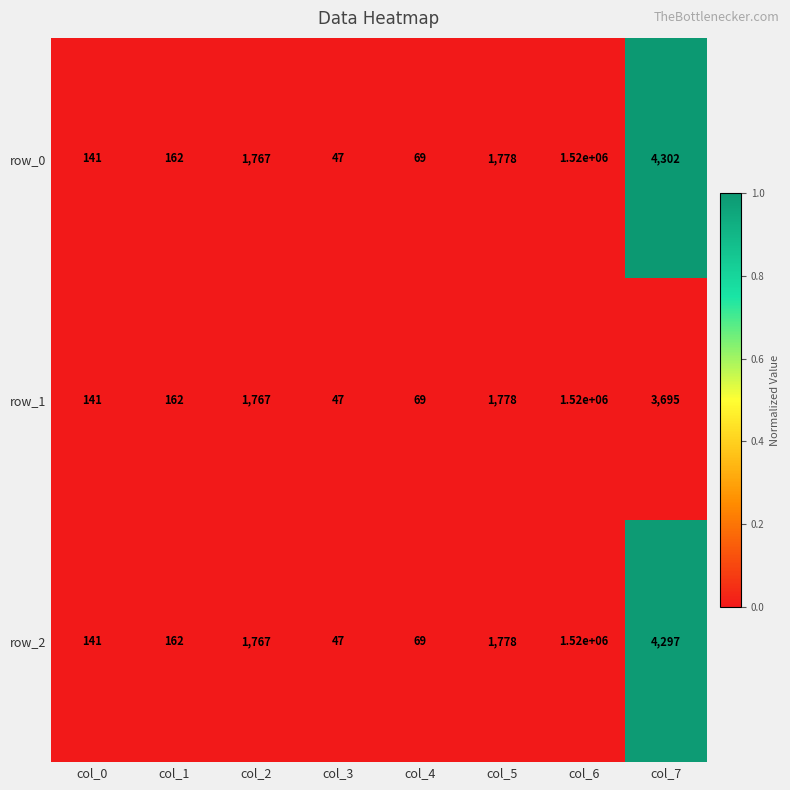

Count the number of data series in this chart.

3